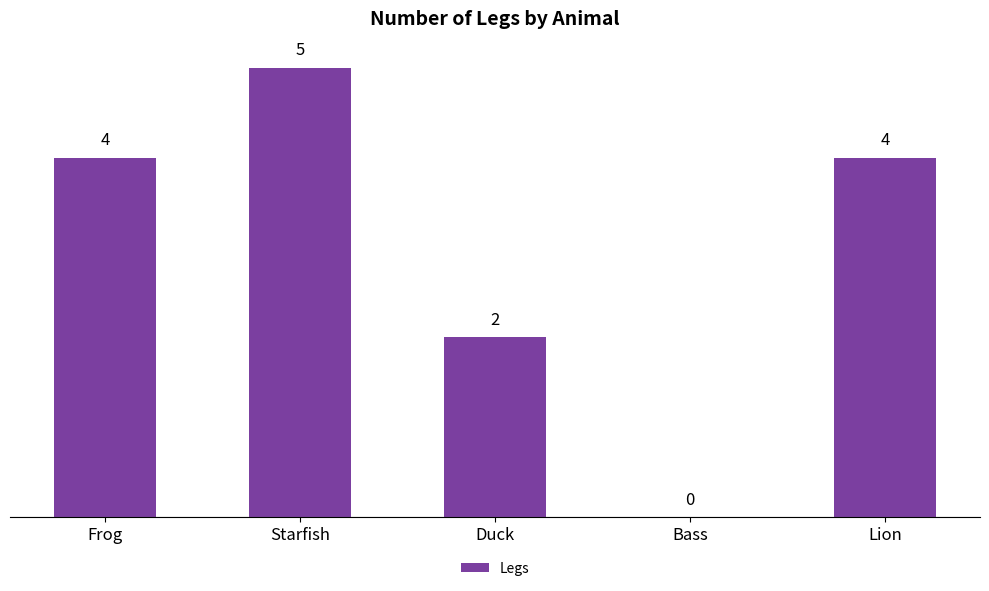

Reading left to right, list all the values displayed in this chart.

4	5	2	0	4